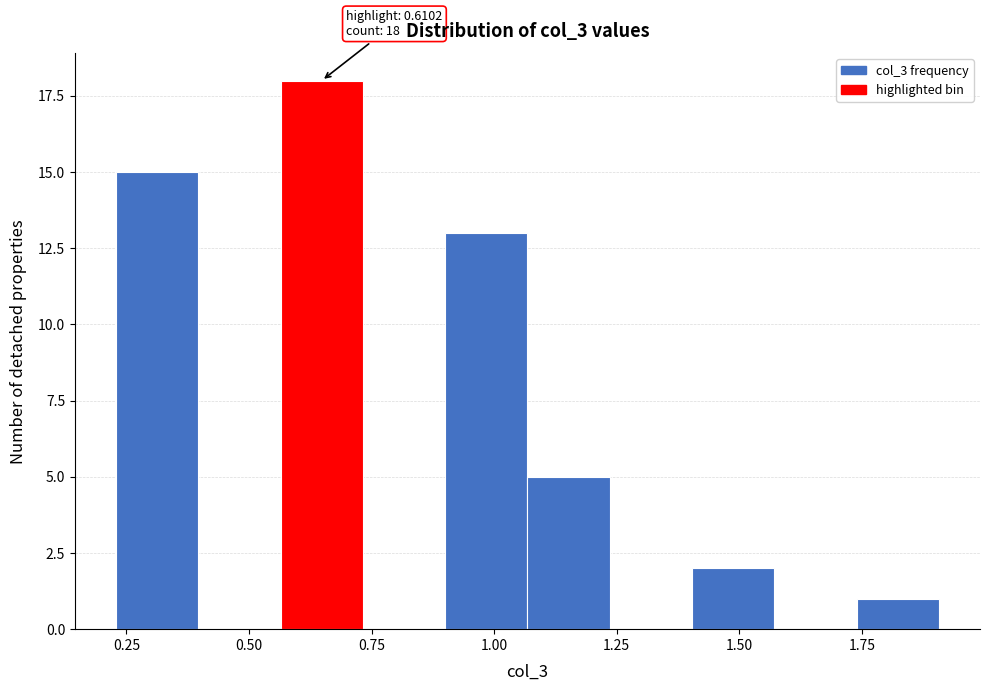

Read against the x-axis, roughly where is the centre of the tallest bar?

0.65